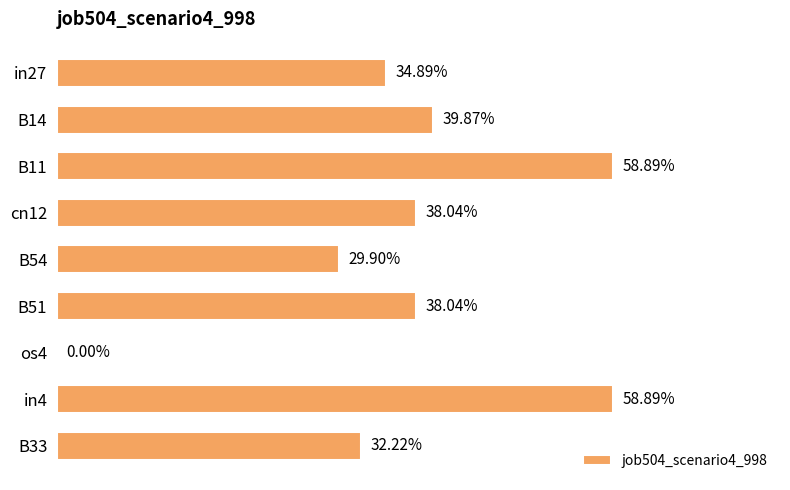

How many values are between 0 and 1?

9